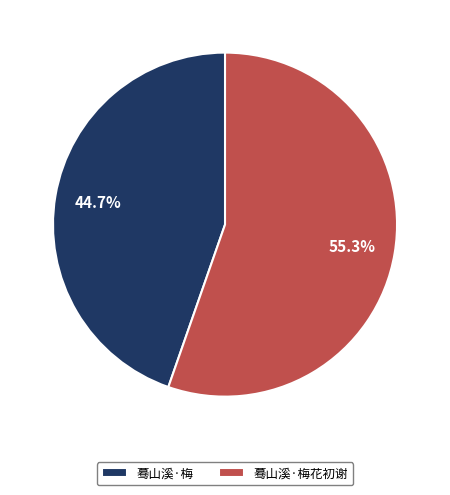

Do 蓦山溪·梅花初谢 and 蓦山溪·梅 together represent more than half of the pie?

Yes